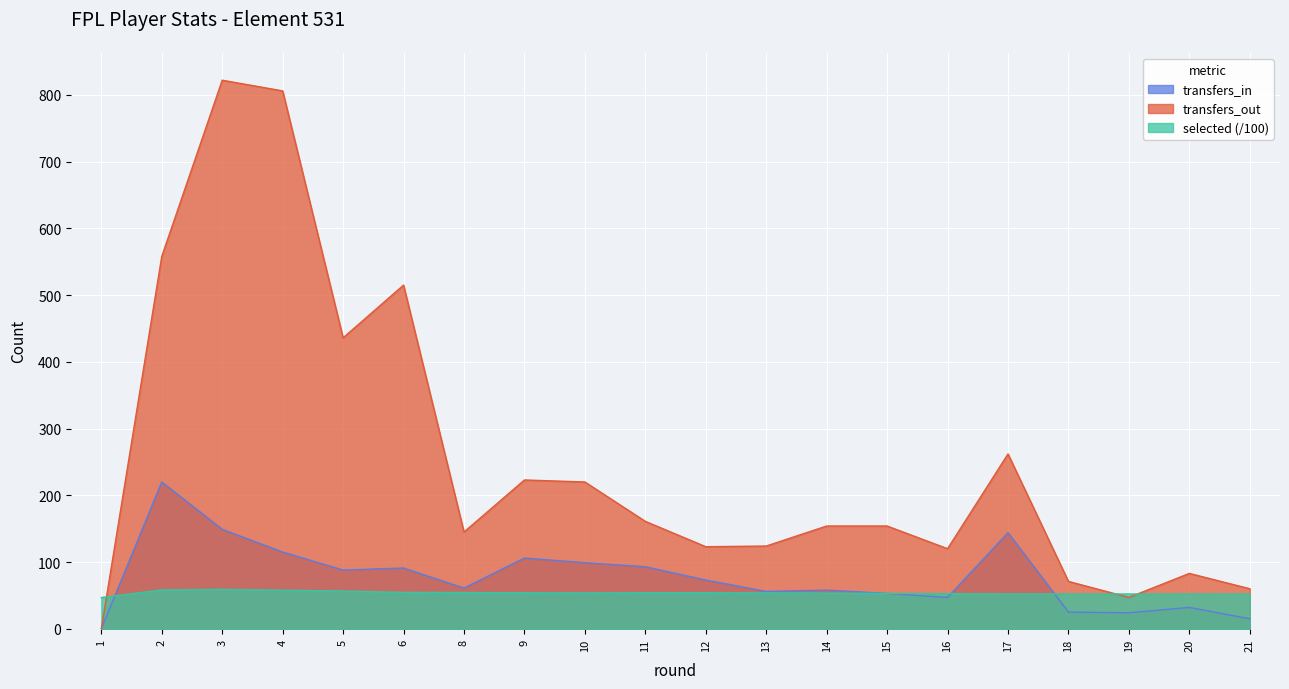

What is the greatest value displayed?

822.0